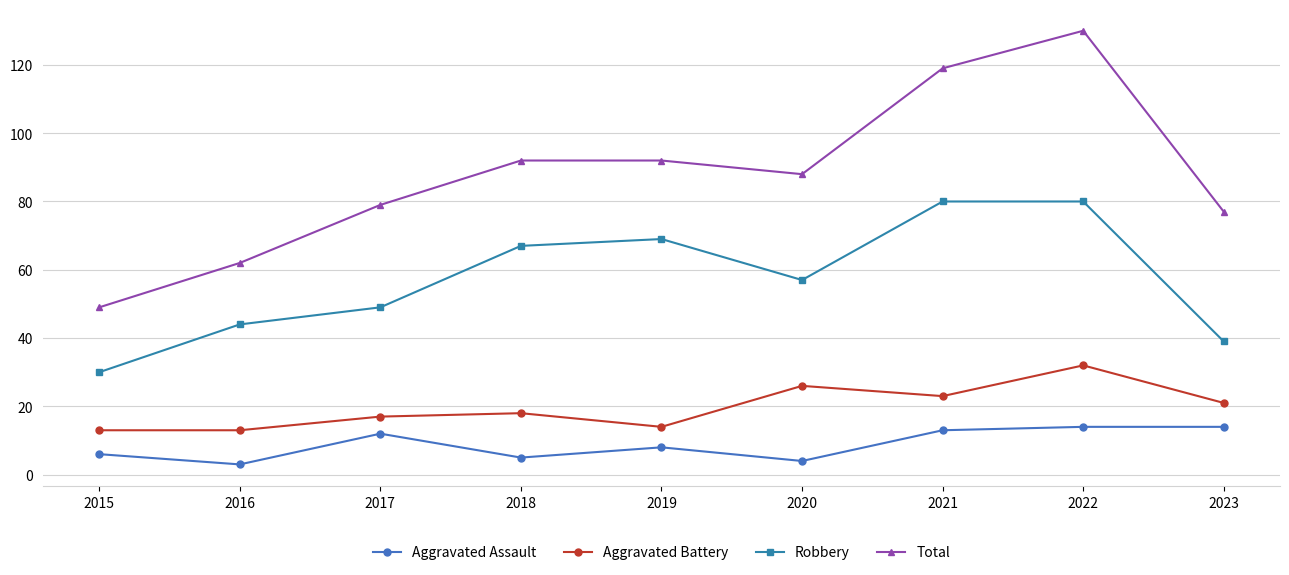

How many distinct data groups are displayed?

4